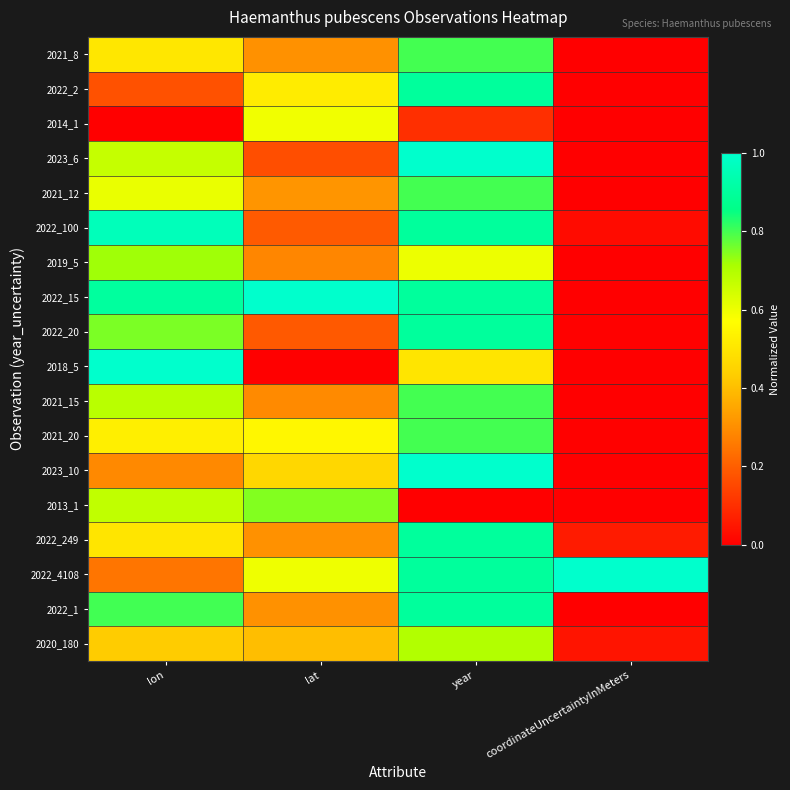

Rank the series by their maximum value, from highest to lowest.

2022_4108, 2023_6, 2023_10, 2022_15, 2018_5, 2022_100, 2022_2, 2022_20, 2022_249, 2022_1, 2021_8, 2021_12, 2021_15, 2021_20, 2013_1, 2019_5, 2020_180, 2014_1